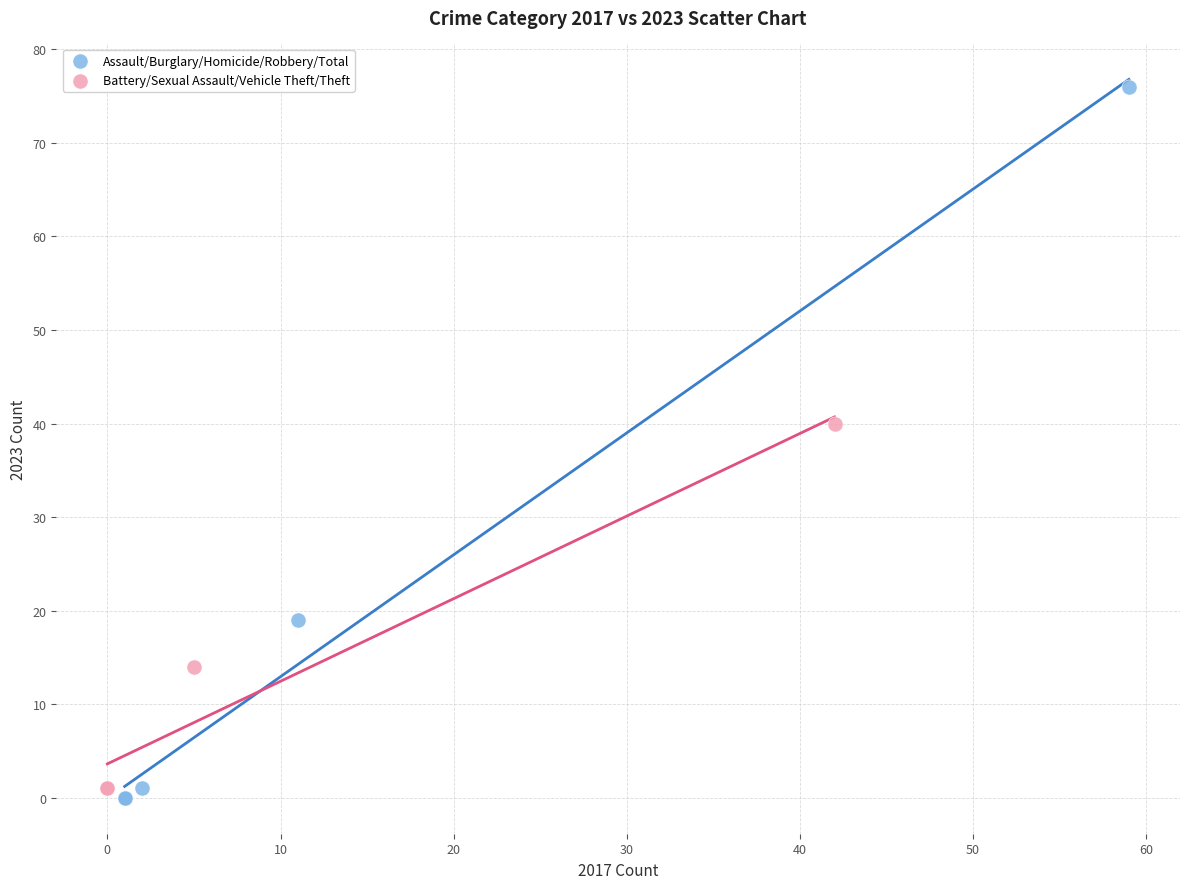

Which series contains the highest Y value?

Assault/Burglary/Homicide/Robbery/Total